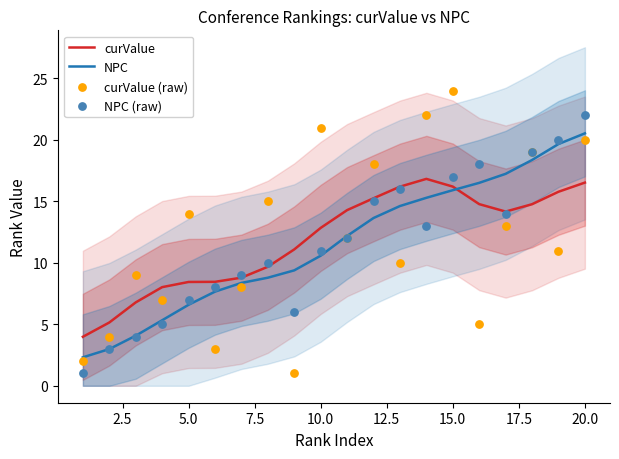

The value of curValue at 20.0 is 16.5. True or false?

True